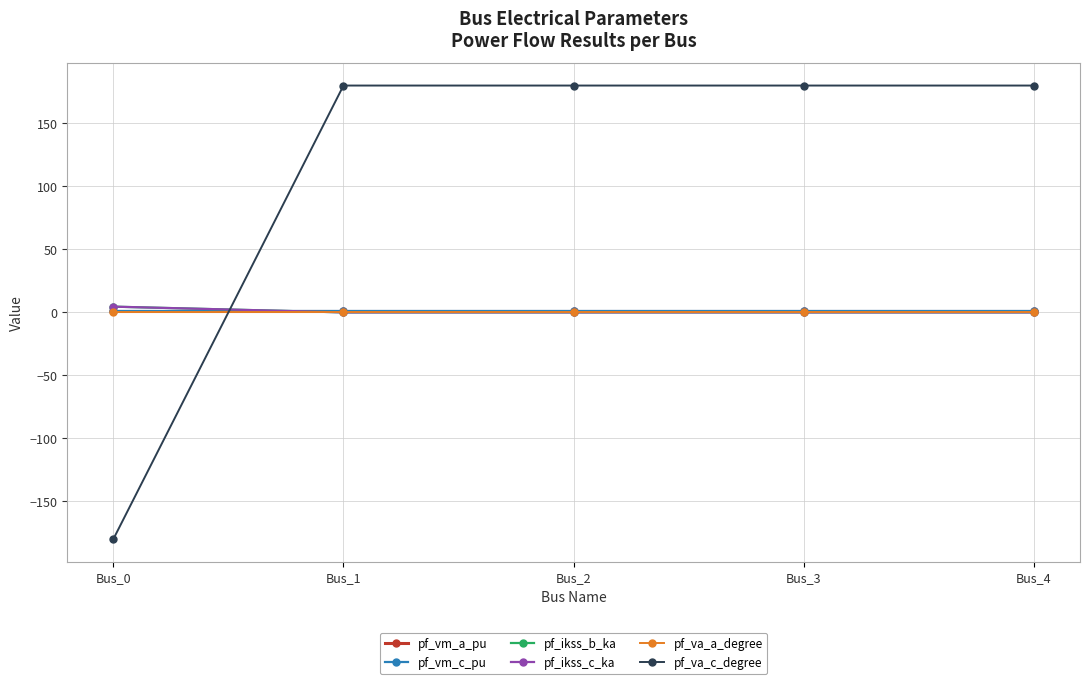

Is this an area chart (filled region under the line)?

No